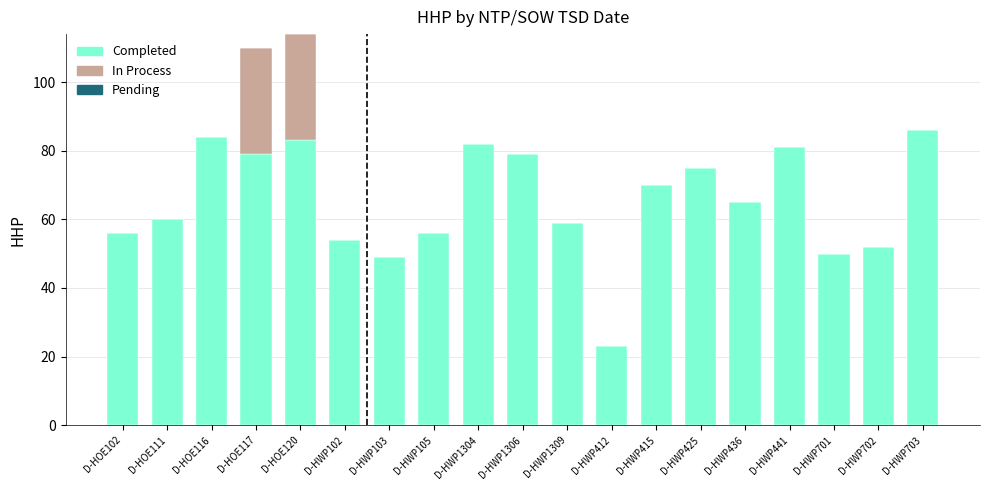

What is the highest value of the Completed series?

86